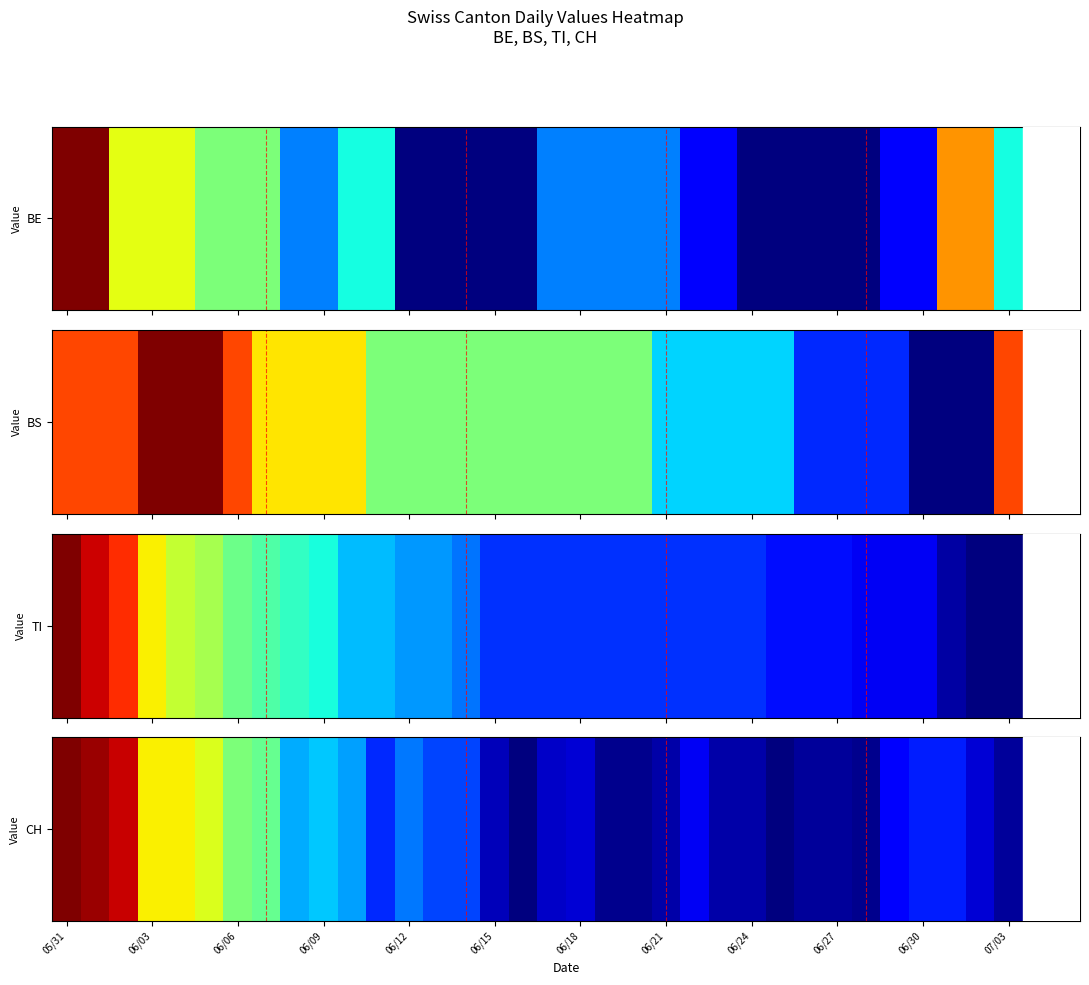

How many data points are less than -68?

18